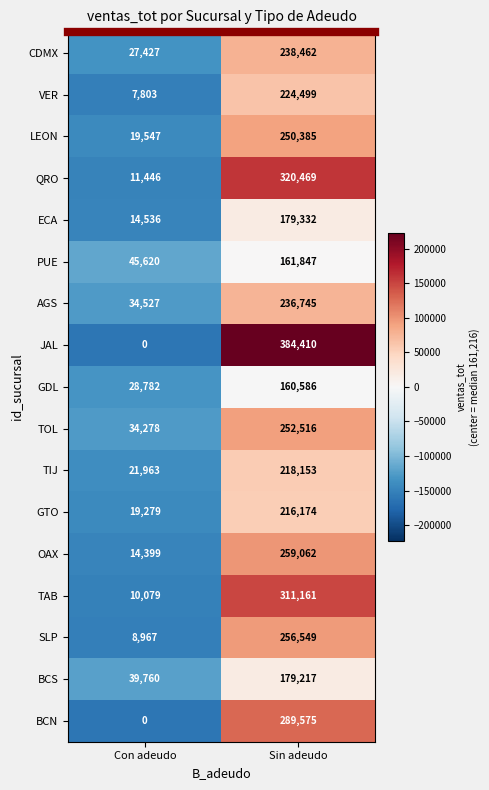

Which category has the highest value across all series?

Sin adeudo